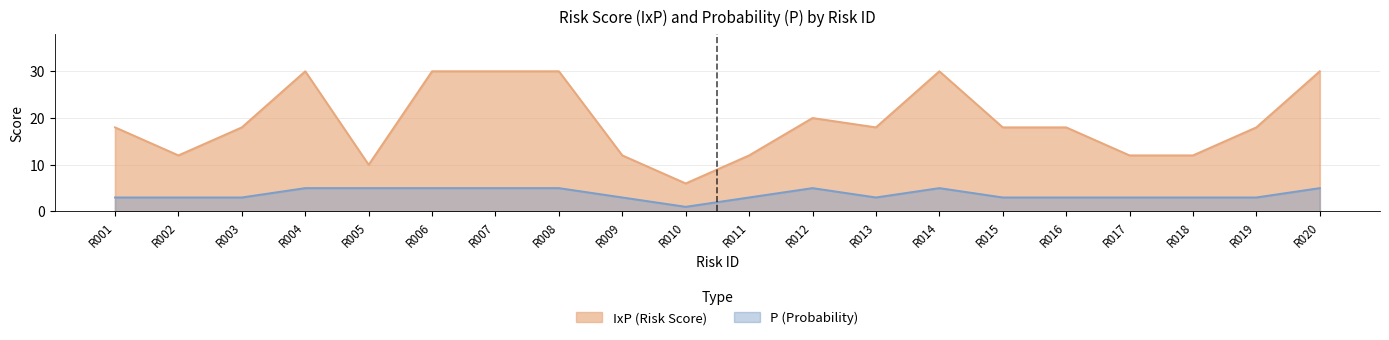

Does the chart have visible grid lines?

Yes